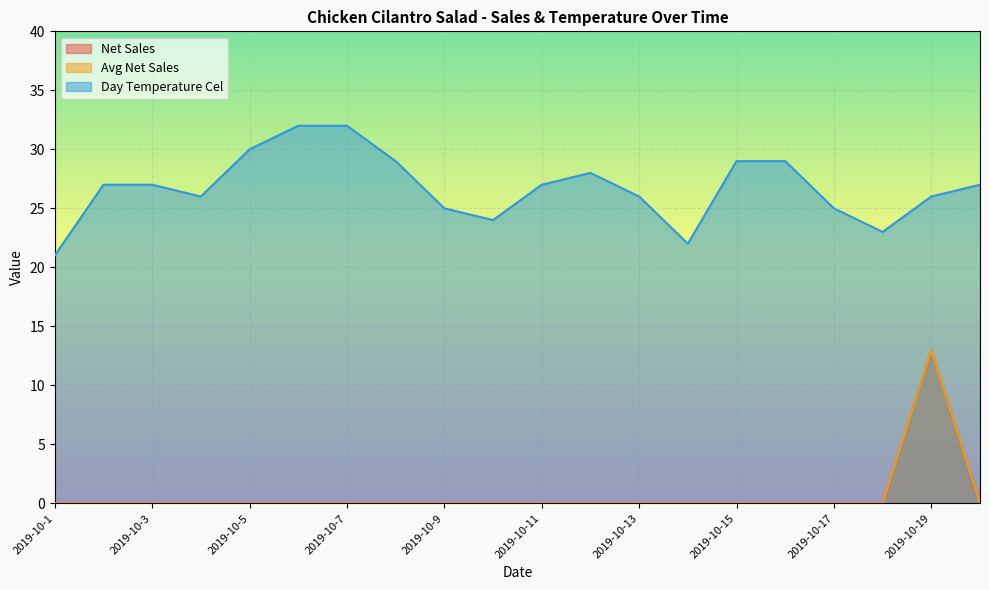

What is the spread (max minus min) of values at 2019-10-12?

28.0